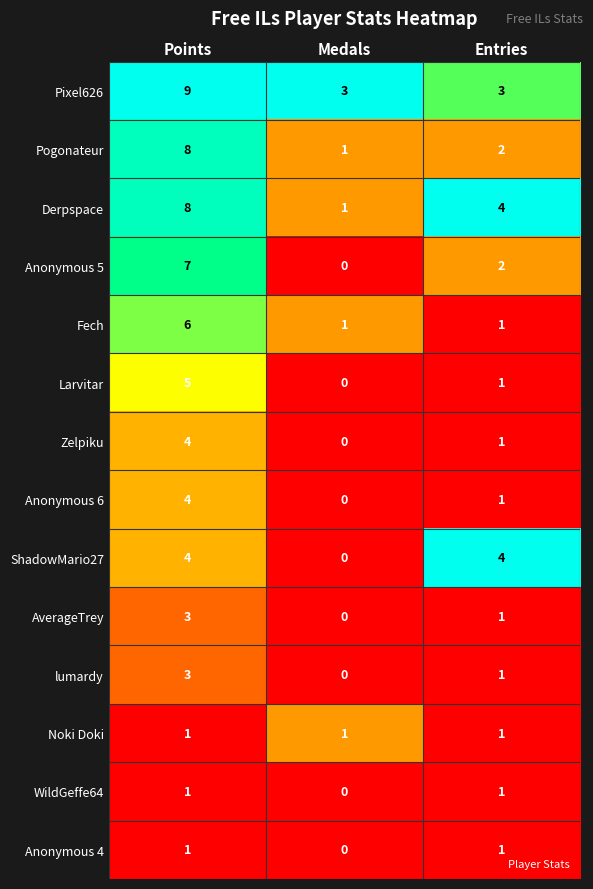

Which series has the largest total across all categories?

Pixel626